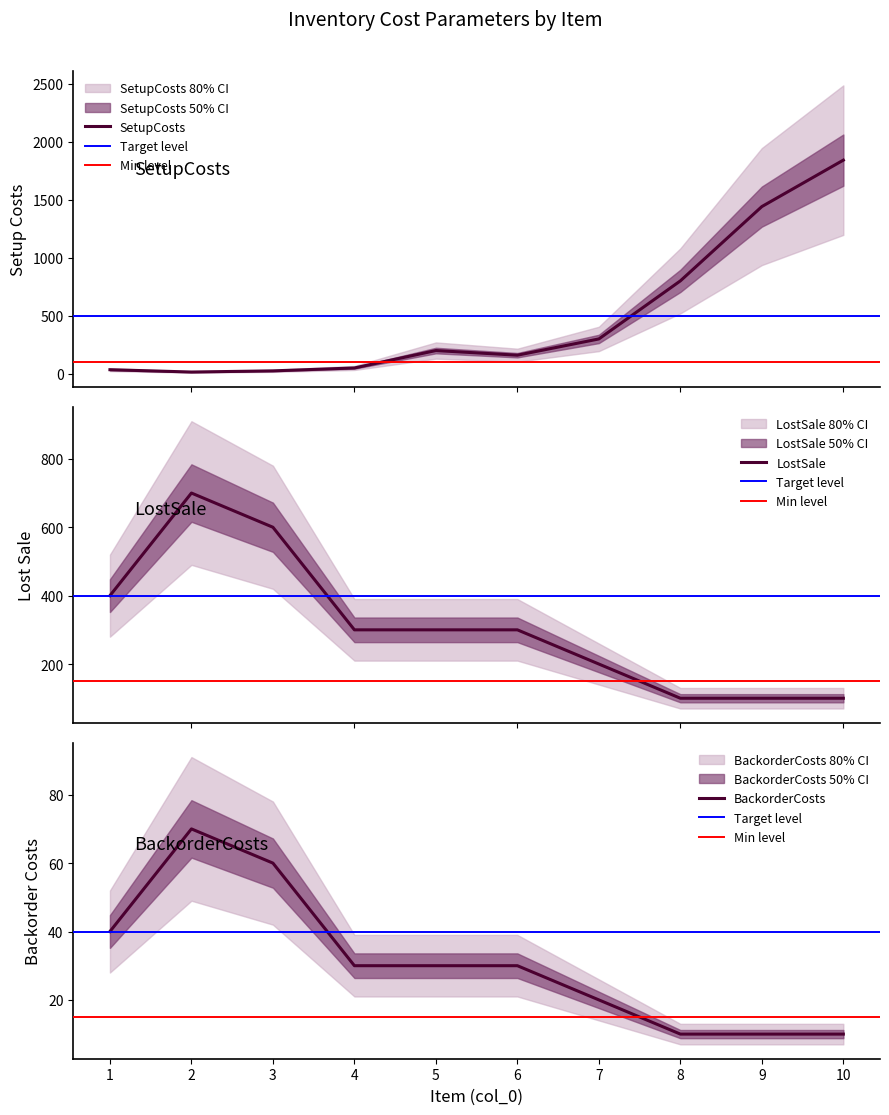

Is it true that SetupCosts equals 188 at 7?

False